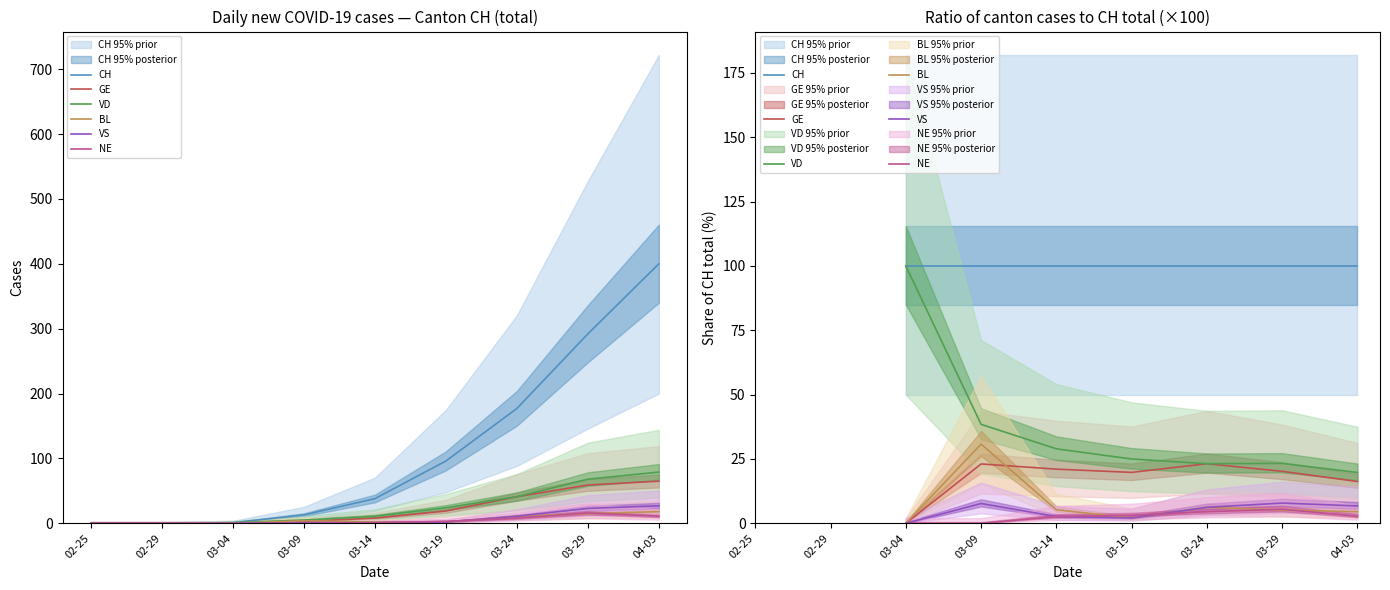

What is the label of the 2nd point from the left?

02-29